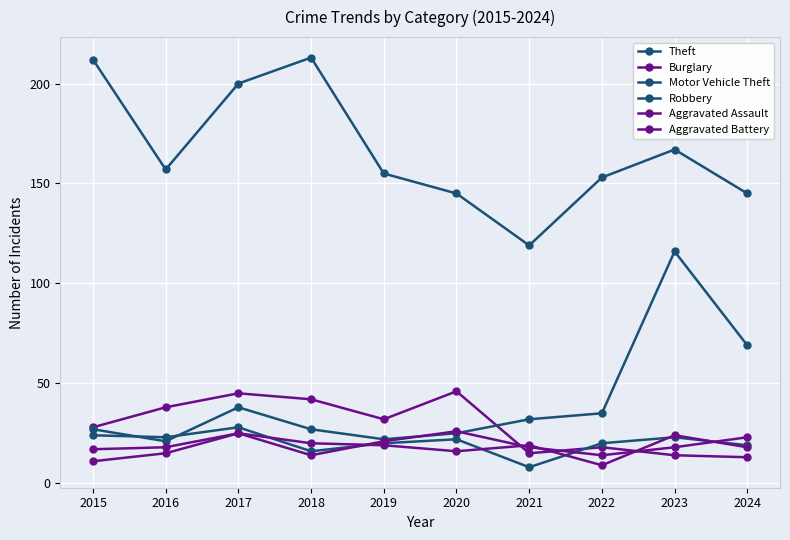

How many data points does each series have?

10